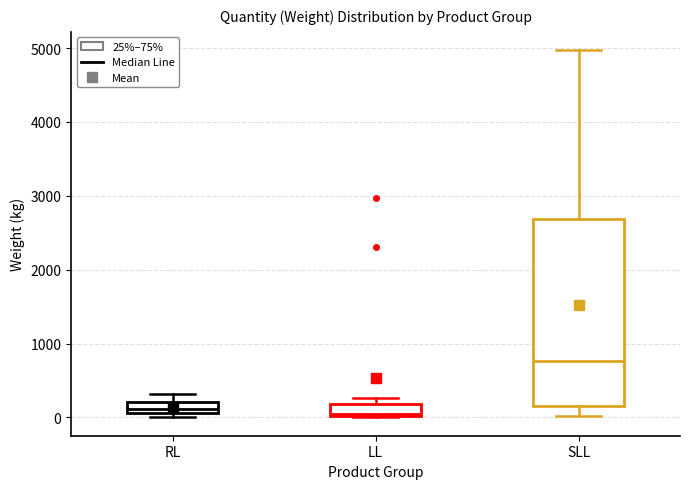

Reading left to right, read every box against the y-axis: the position of its median line, the range the box covers, and the ends of its whiskers. The values are not printed on the chart, so give them approximately, as read against the axis.

RL: median 100 (inside the box), box 100 to 200, whiskers 0 to 300
LL: median 0, box 0 to 200, whiskers 0 to 300
SLL: median 800, box 200 to 2700, whiskers 0 to 5000